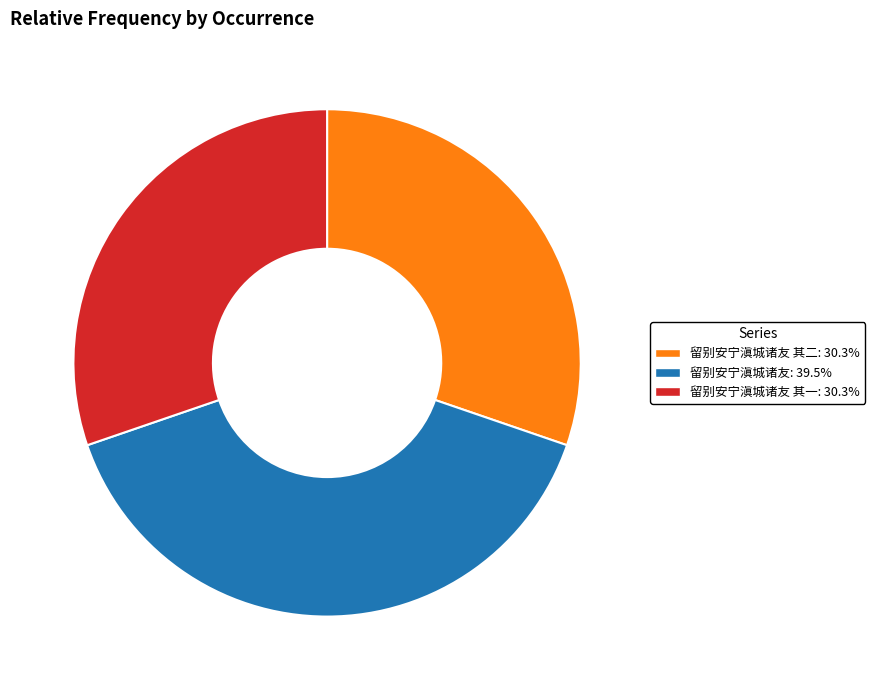

Does 留别安宁滇城诸友 其一: 30.3% account for over 50% of the chart?

No